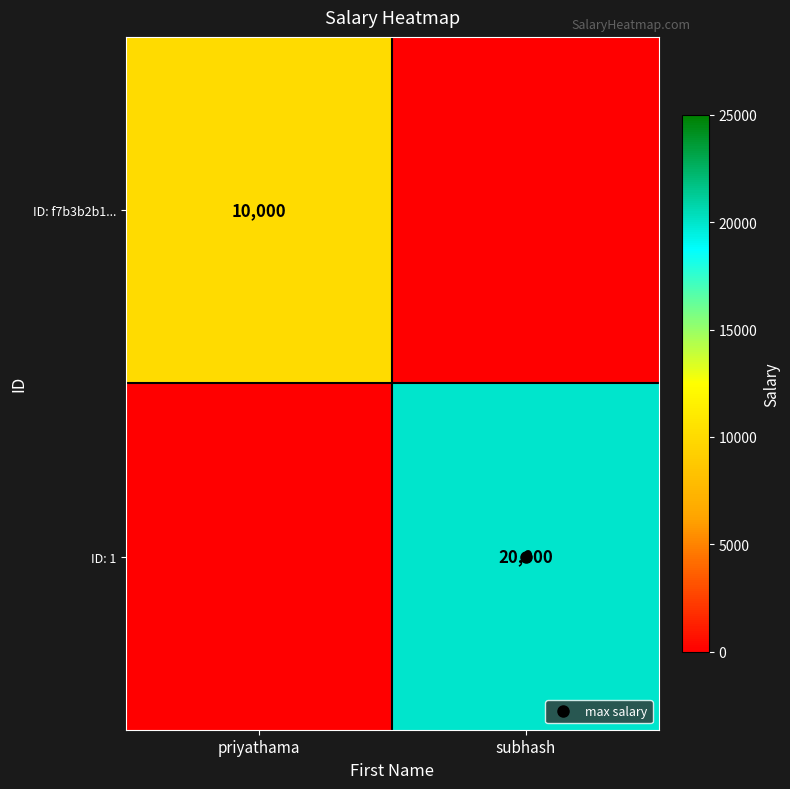

Which series has the widest spread of values?

ID: 1